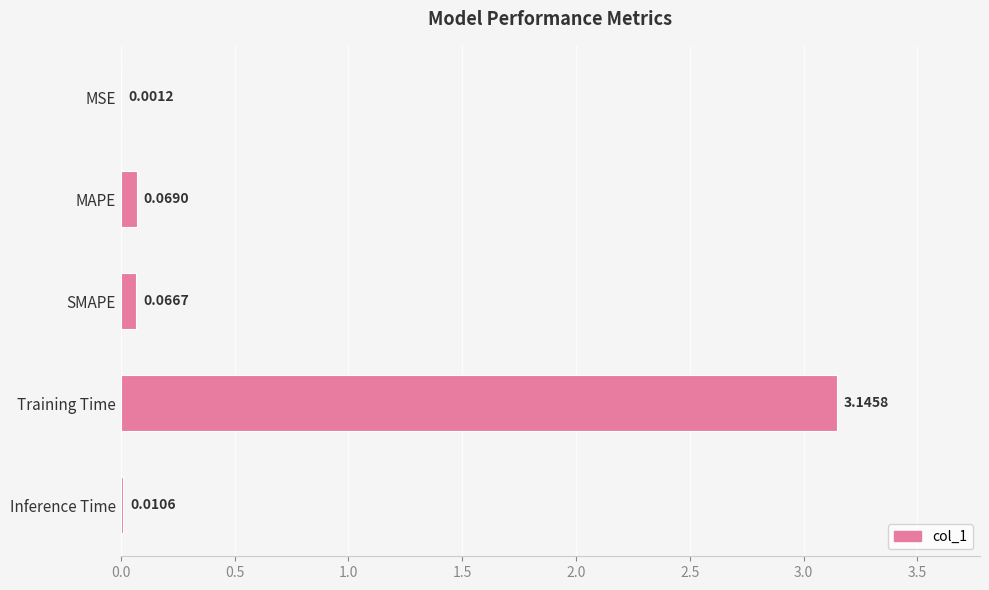

What is the sum of all values?

3.3